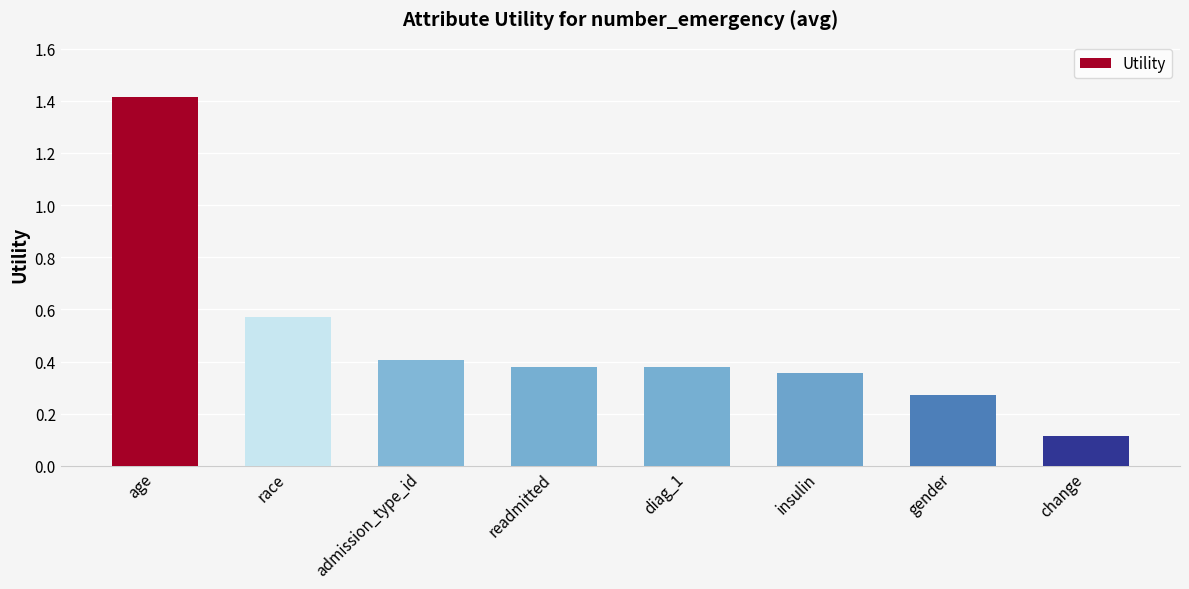

What is the smallest value displayed?

0.1